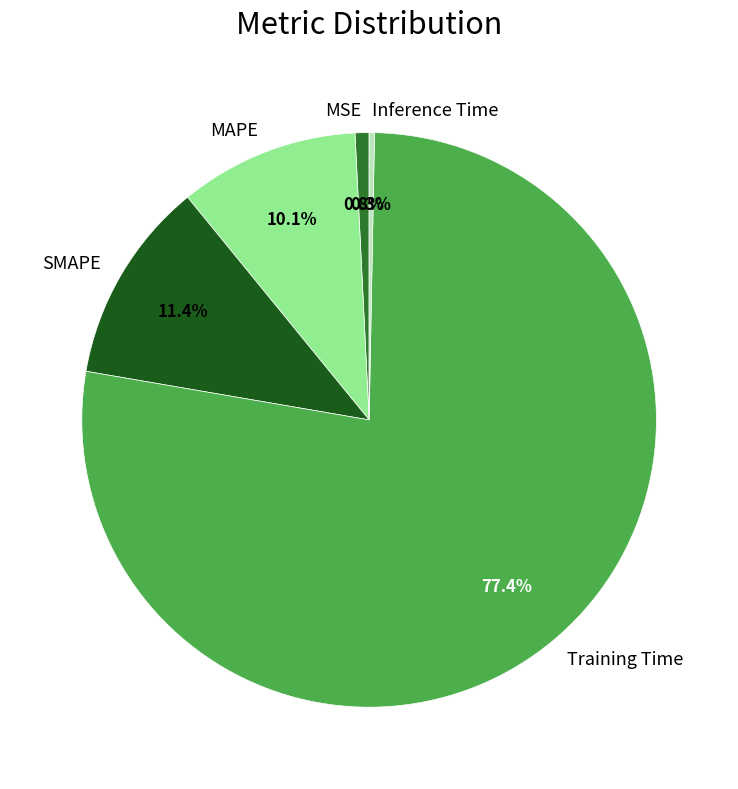

How many slices are in this pie chart?

5